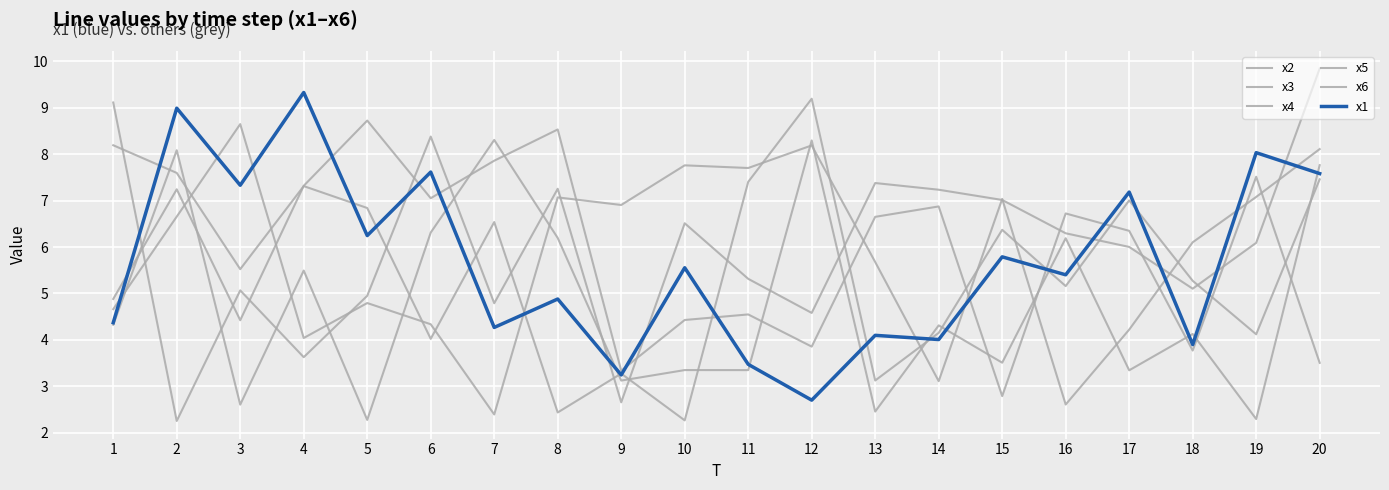

Which series ends up on top after the final intersection of x5 and x1?

x1